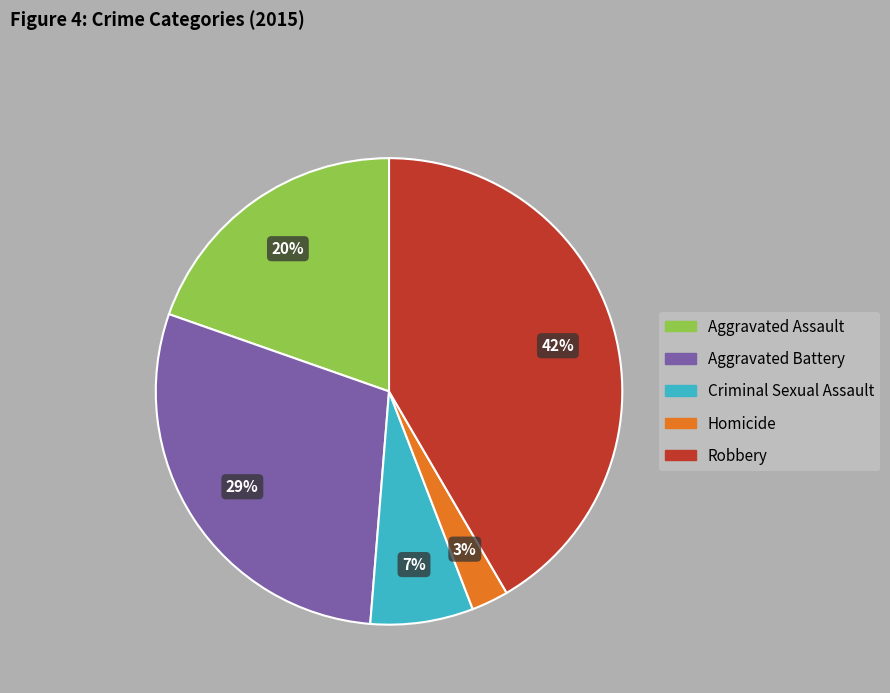

Is there a majority slice in this chart?

No